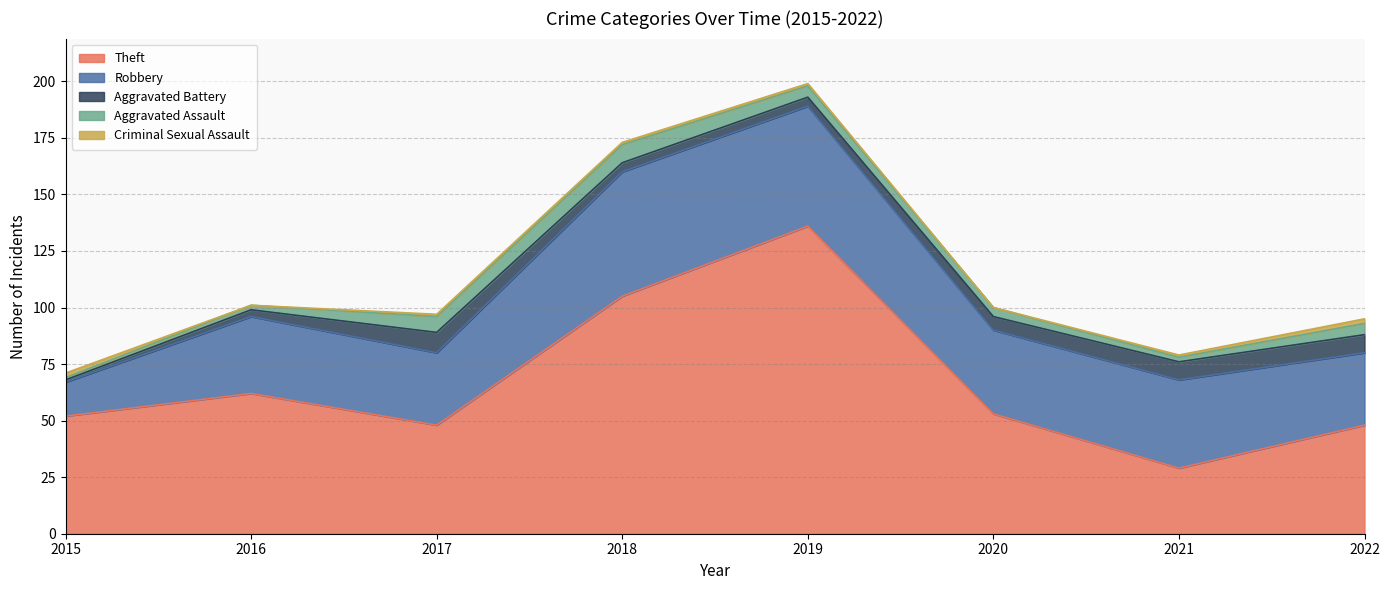

How many data points does each series have?

8